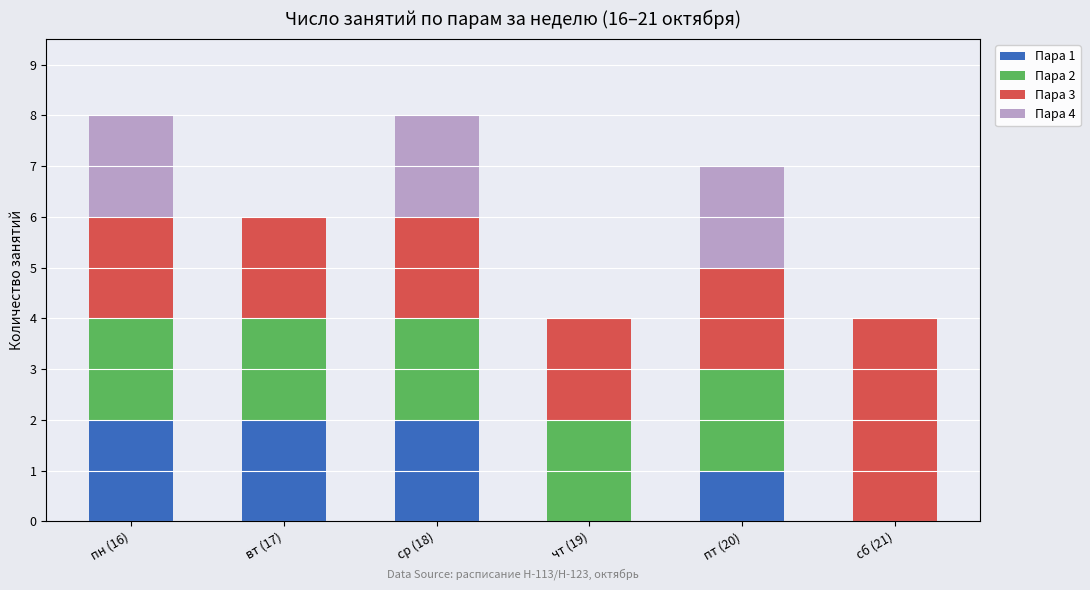

The value of Пара 1 at пн (16) is 2. True or false?

True